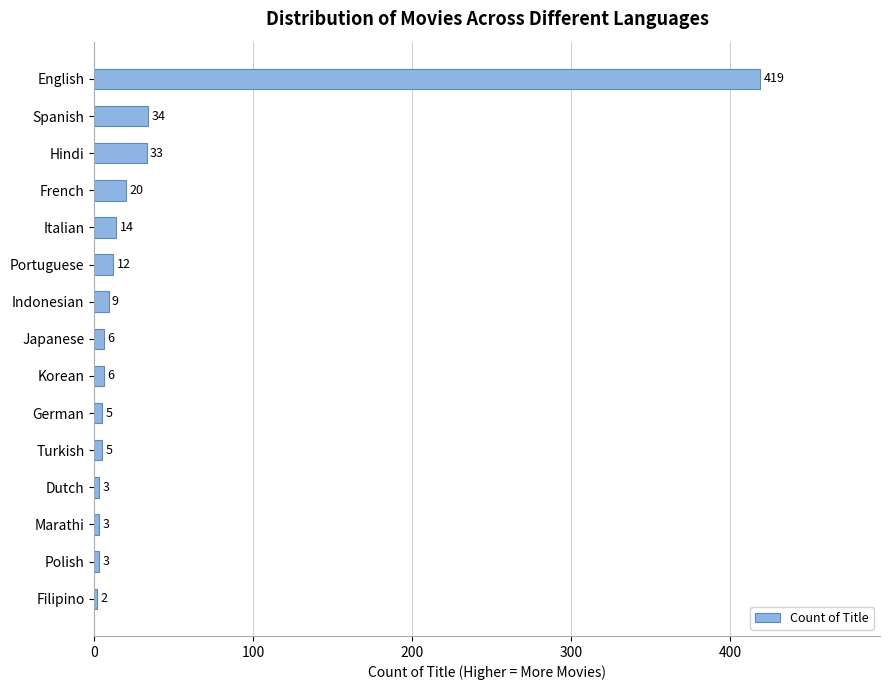

What is the value of the 13th bar from the top?

3